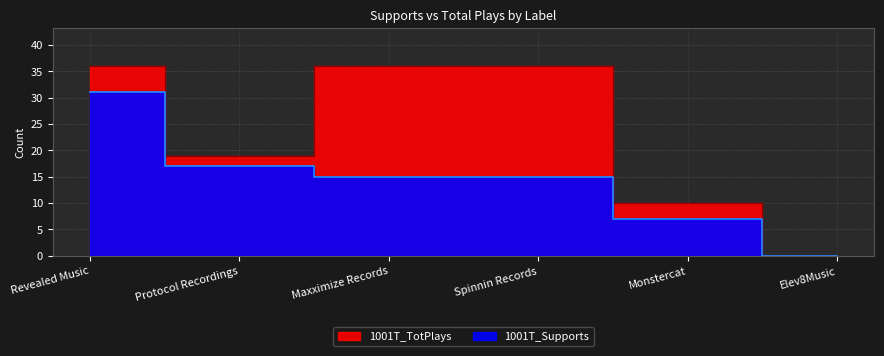

List the series in order of their overall mean, highest first.

1001T_TotPlays, 1001T_Supports